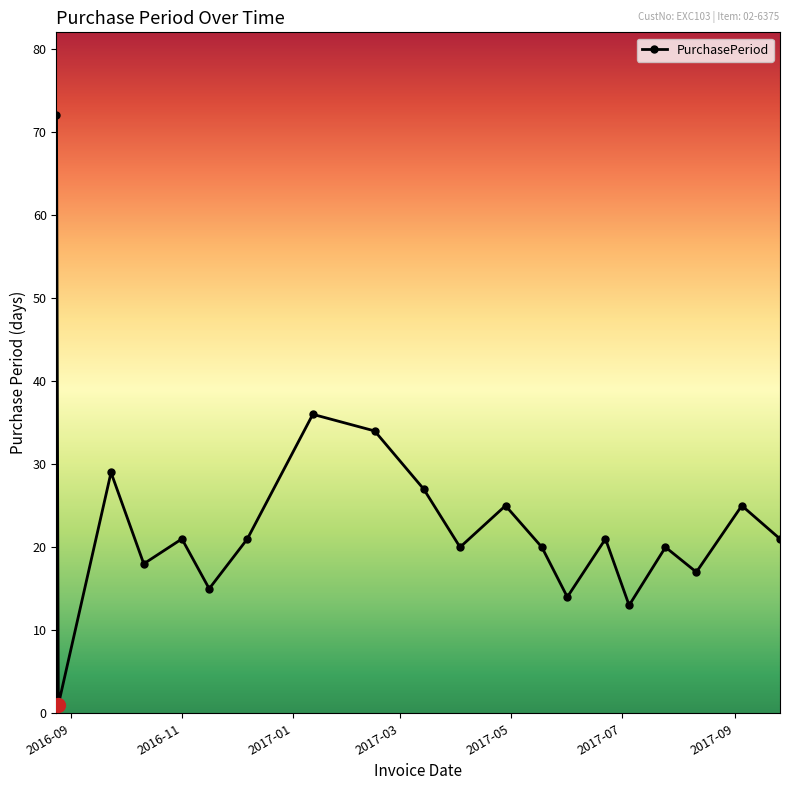

What is the value of the 12th point from the left?

25